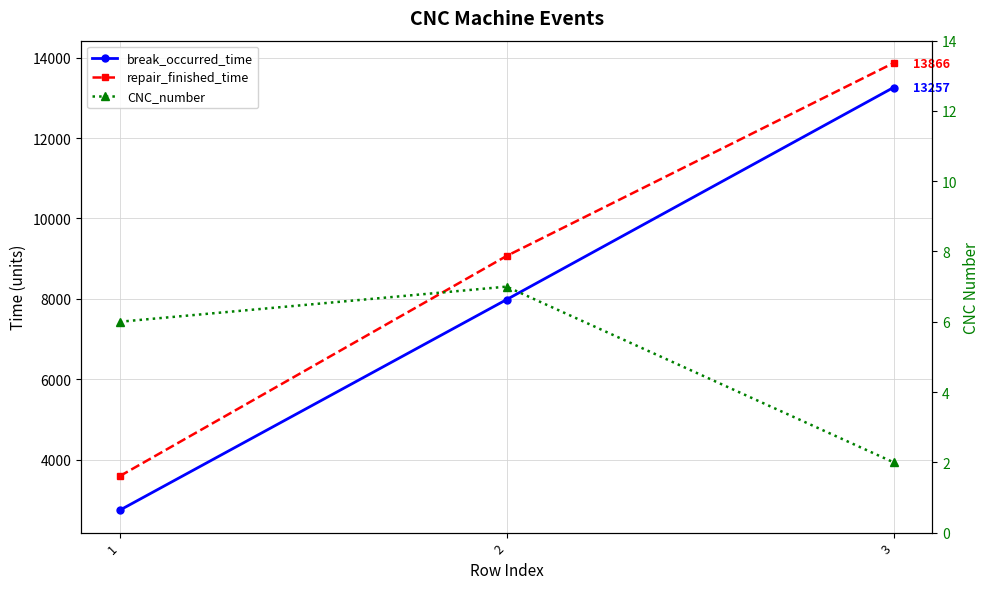

Between 1 and 2, which is larger?

2